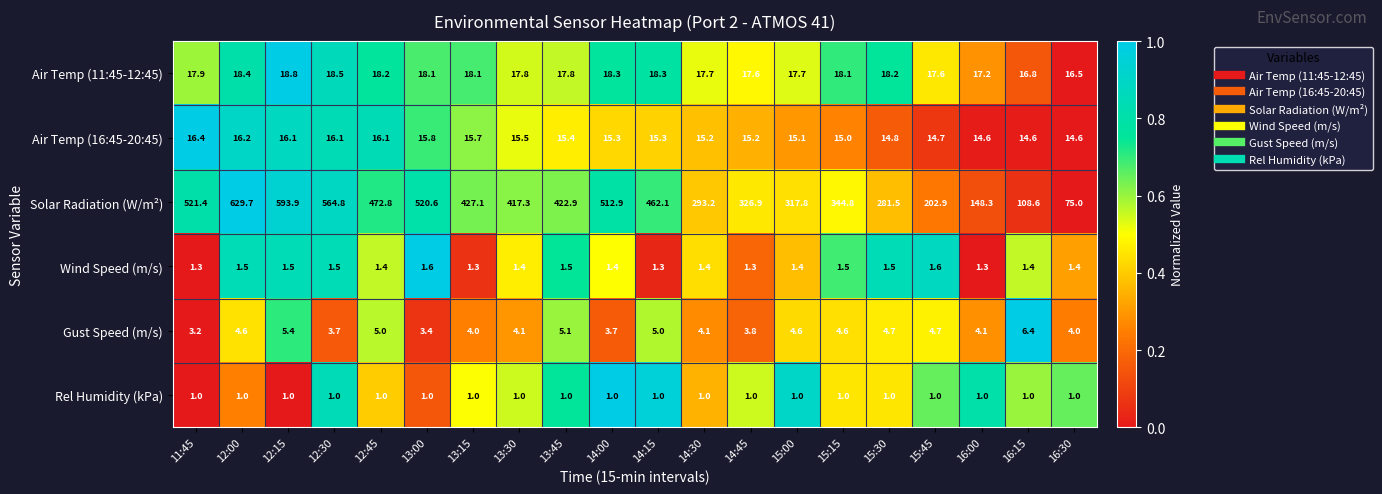

What is the difference between the maximum and minimum values in the Gust Speed (m/s) series?

3.2